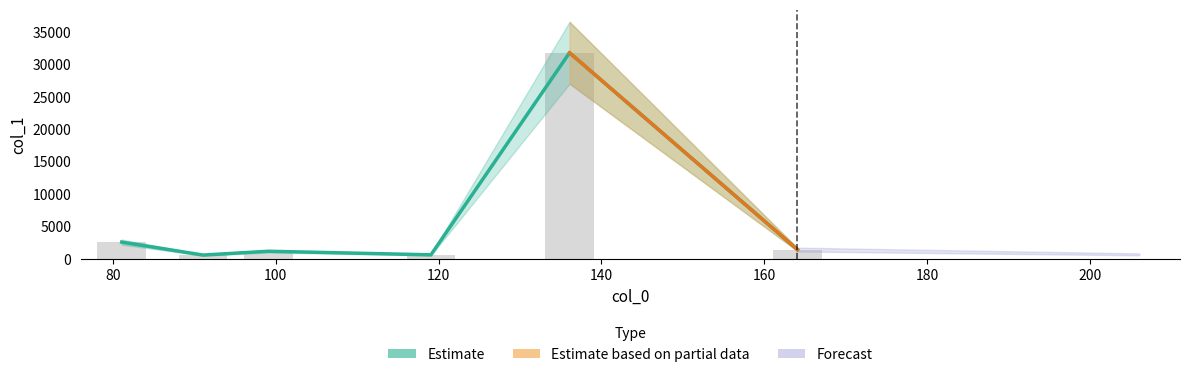

List the labels in order of value, smallest first.

91.05414581298828, 119.049072265625, 99.08039855957031, 164.07015991210938, 81.06993103027344, 136.0757293701172